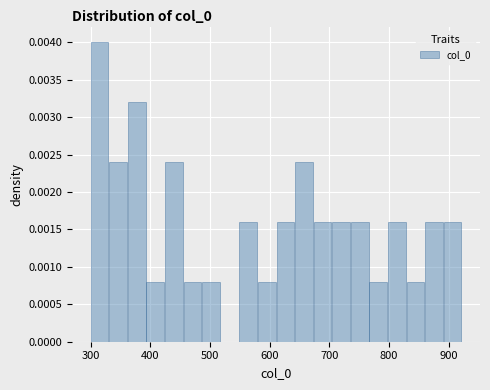

Read against the x-axis, roughly where is the centre of the tallest bar?

310